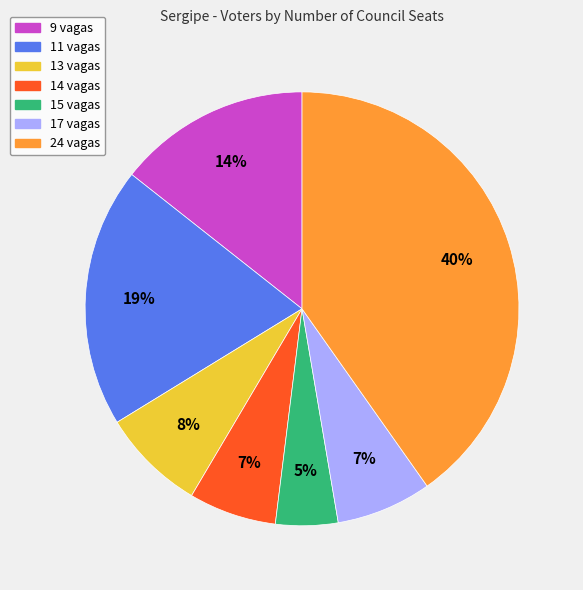

How many segments does this pie chart have?

7